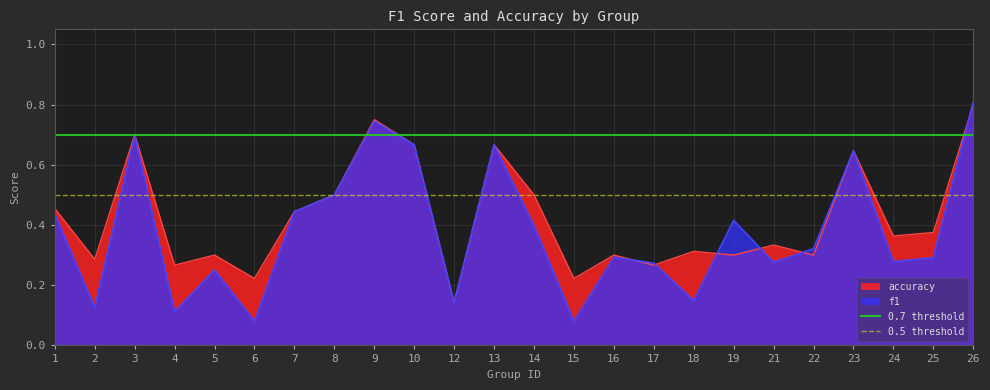

The value of accuracy at 24 is 0.1. True or false?

False